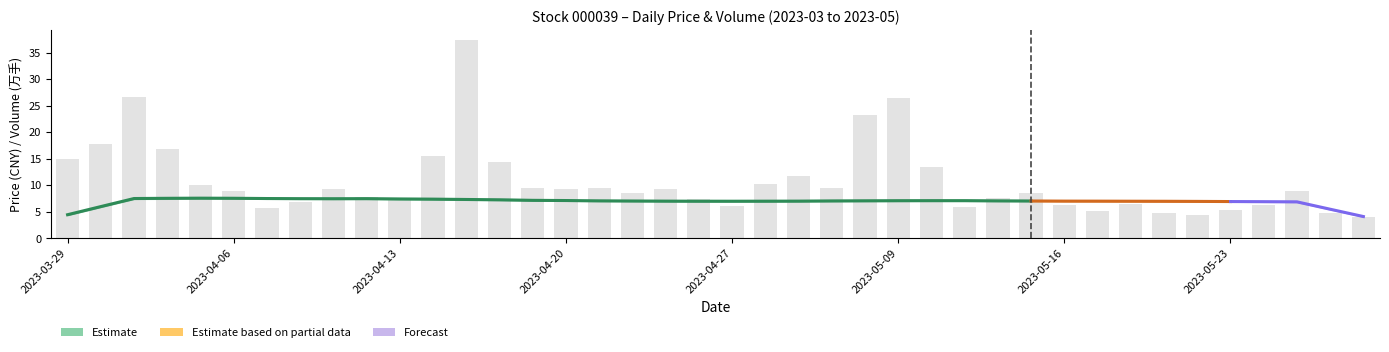

Are the bars horizontal?

No